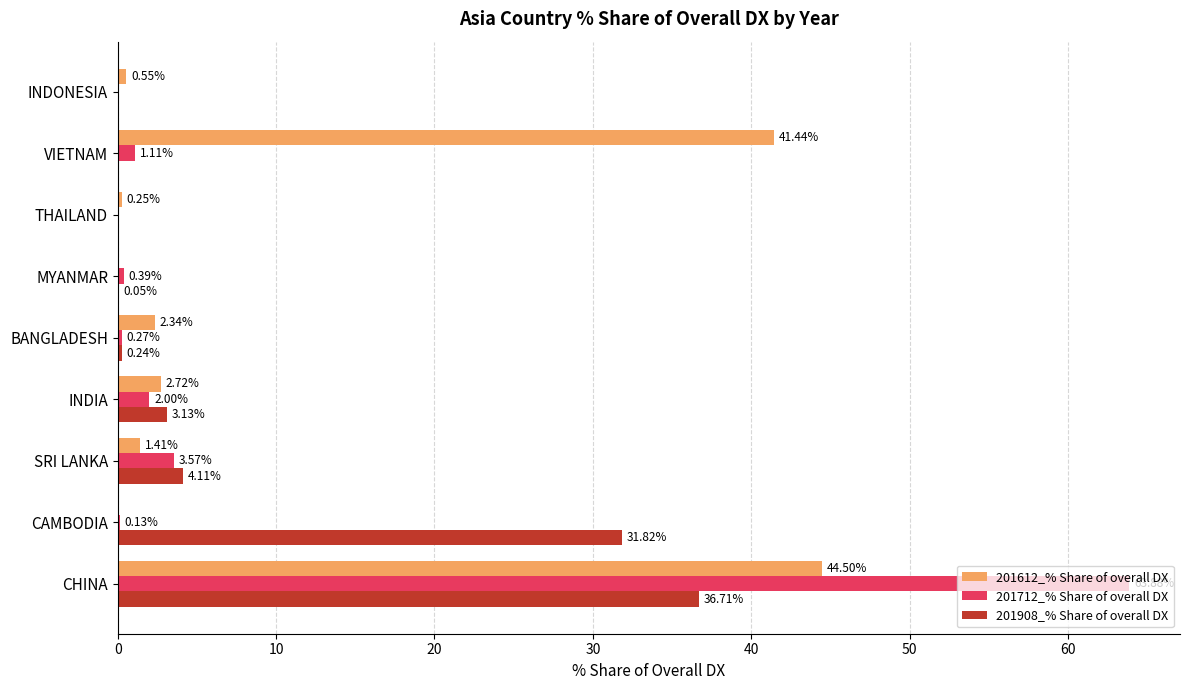

Where is 201712_% Share of overall DX nearest to the value 31?

SRI LANKA